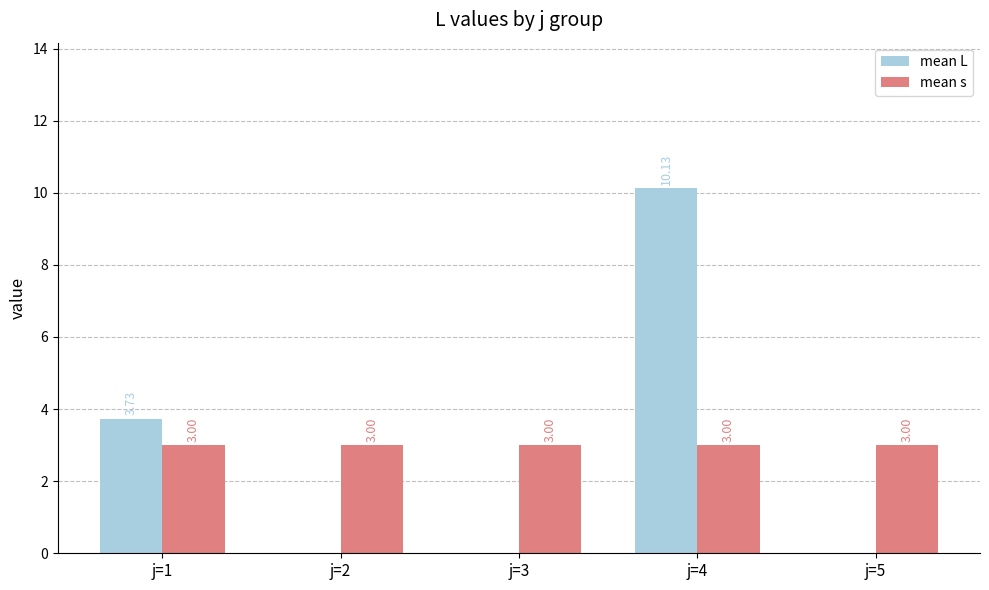

What is the total value across all series at j=2?

3.0